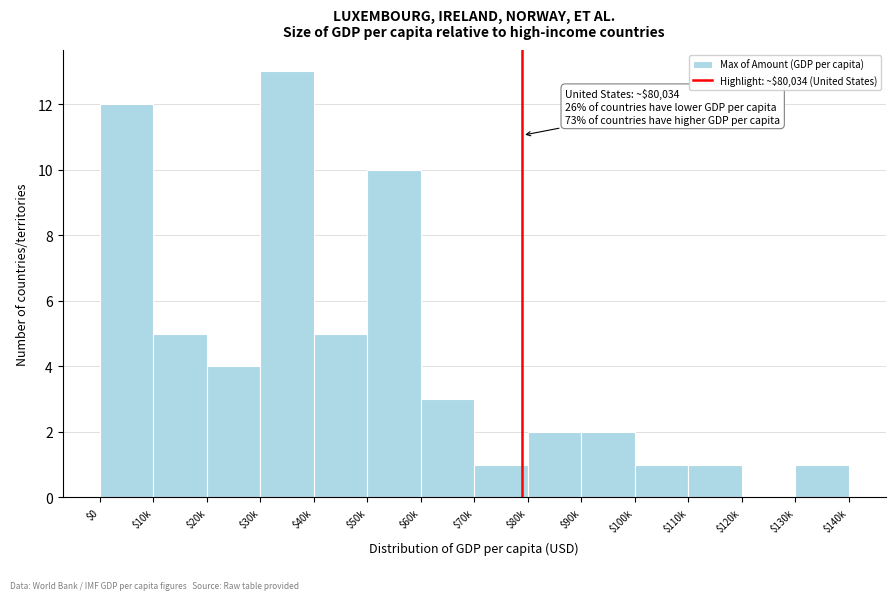

Is it true that the value at $30k is 18?

False